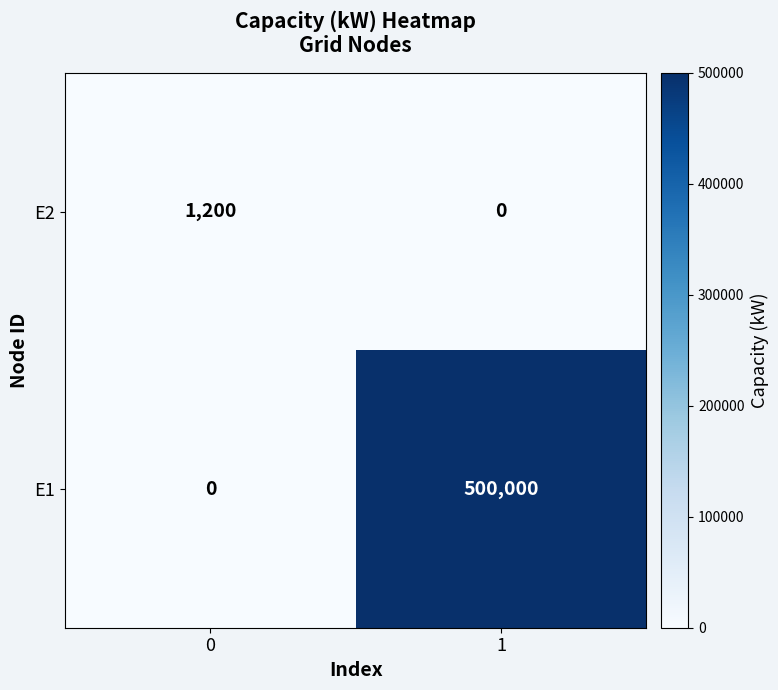

At which category is the sum across all series the highest?

1